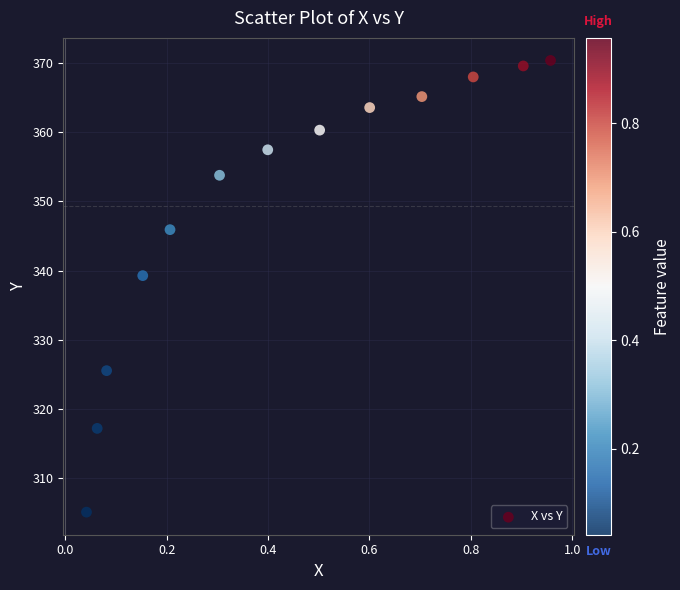

What is the range of X values (max minus min)?

0.9